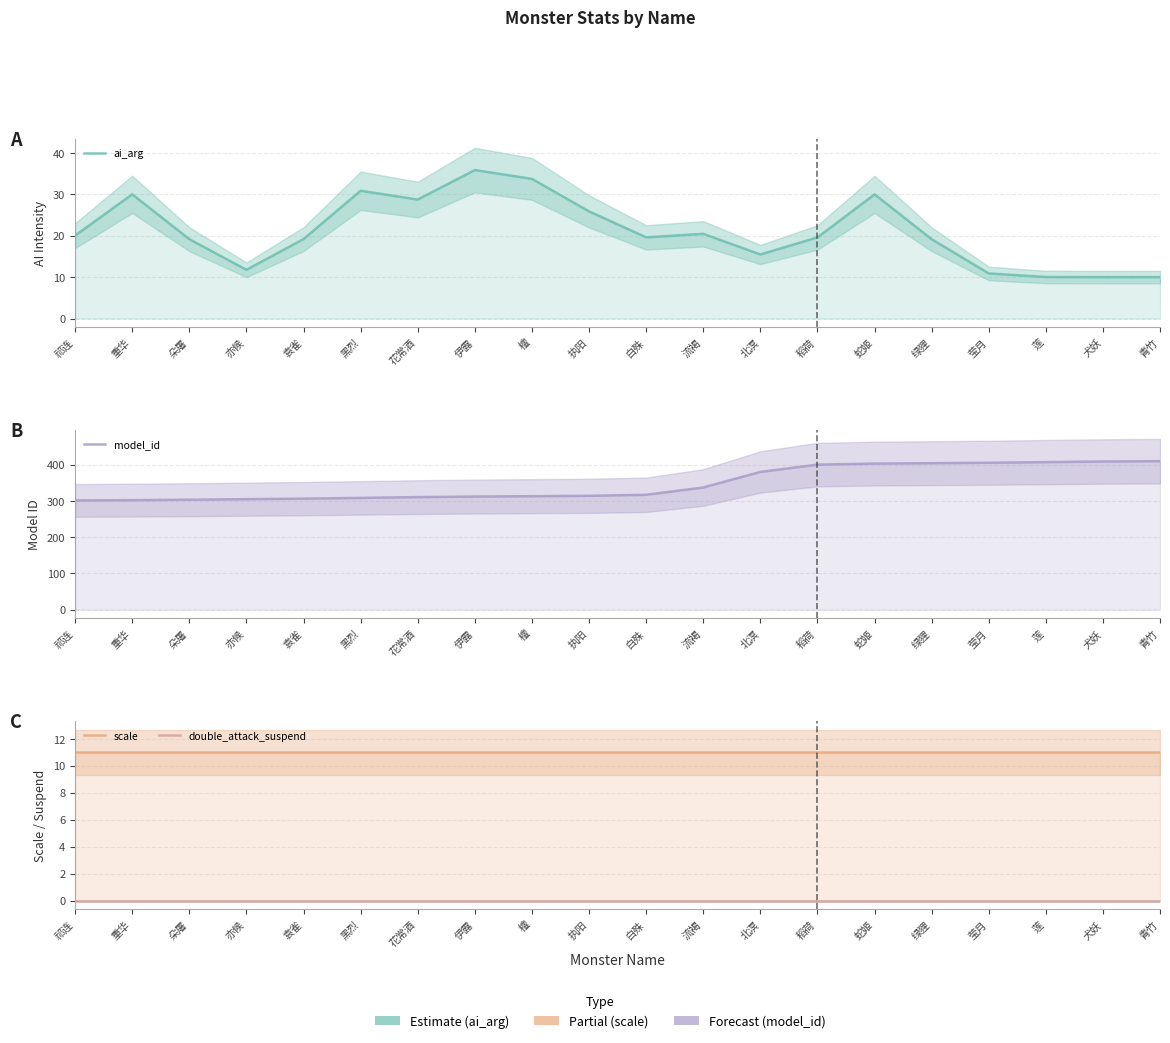

Where is the first local maximum for ai_arg?

重华